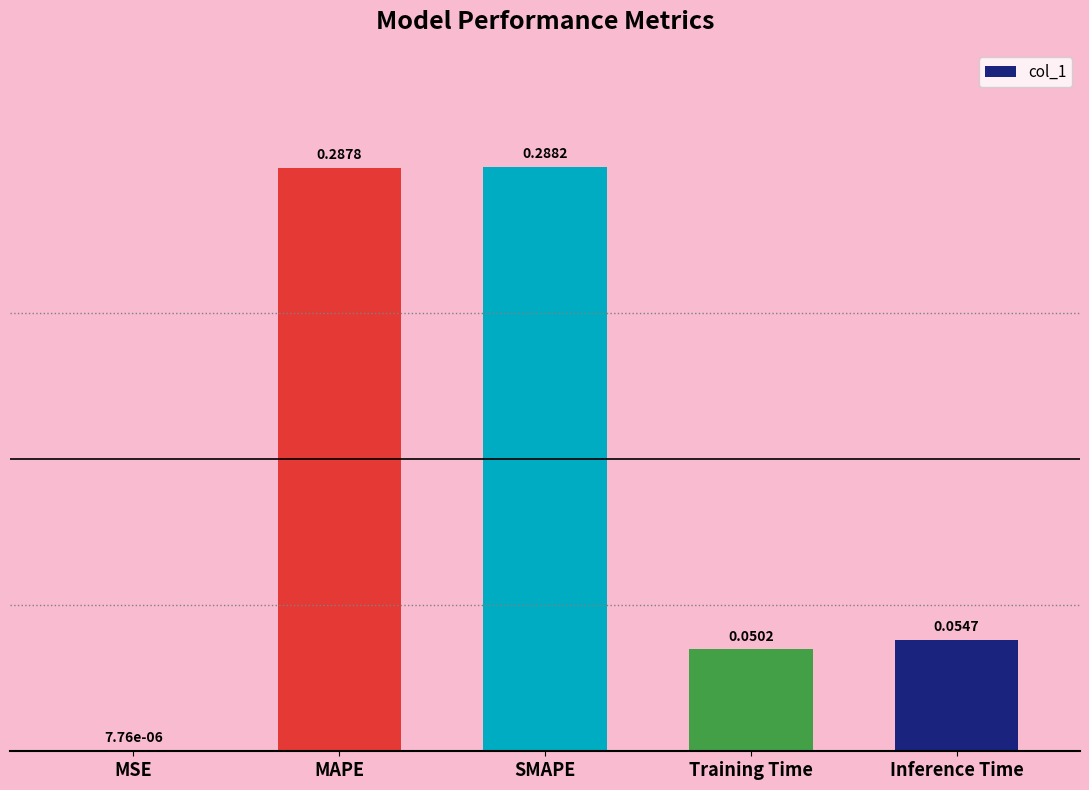

Are the bars horizontal?

No